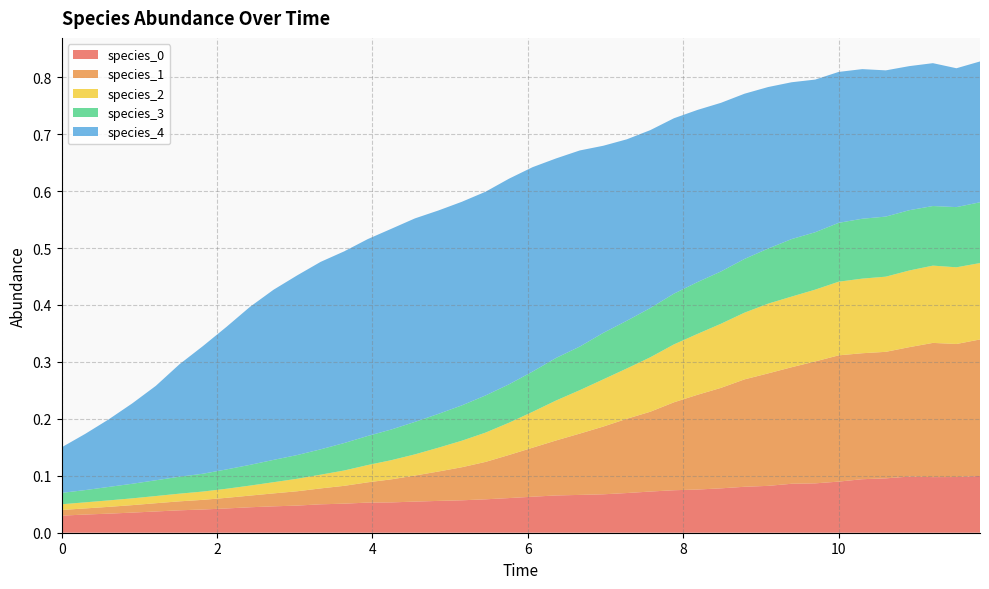

Reading left to right, what are all the values shown in this chart?

species_0: 0=0.0	1=0.0	2=0.0	3=0.0	4=0.0	5=0.0	6=0.0	7=0.0	8=0.0	9=0.0	10=0.0	11=0.0	12=0.1	13=0.1	14=0.1	15=0.1	16=0.1	17=0.1	18=0.1	19=0.1	20=0.1	21=0.1	22=0.1	23=0.1	24=0.1	25=0.1	26=0.1	27=0.1	28=0.1	29=0.1	30=0.1	31=0.1	32=0.1	33=0.1	34=0.1	35=0.1	36=0.1	37=0.1	38=0.1	39=0.1
species_1: 0=0.0	1=0.0	2=0.0	3=0.0	4=0.0	5=0.0	6=0.0	7=0.0	8=0.0	9=0.0	10=0.0	11=0.0	12=0.0	13=0.0	14=0.0	15=0.0	16=0.1	17=0.1	18=0.1	19=0.1	20=0.1	21=0.1	22=0.1	23=0.1	24=0.1	25=0.1	26=0.2	27=0.2	28=0.2	29=0.2	30=0.2	31=0.2	32=0.2	33=0.2	34=0.2	35=0.2	36=0.2	37=0.2	38=0.2	39=0.2
species_2: 0=0.0	1=0.0	2=0.0	3=0.0	4=0.0	5=0.0	6=0.0	7=0.0	8=0.0	9=0.0	10=0.0	11=0.0	12=0.0	13=0.0	14=0.0	15=0.0	16=0.0	17=0.0	18=0.1	19=0.1	20=0.1	21=0.1	22=0.1	23=0.1	24=0.1	25=0.1	26=0.1	27=0.1	28=0.1	29=0.1	30=0.1	31=0.1	32=0.1	33=0.1	34=0.1	35=0.1	36=0.1	37=0.1	38=0.1	39=0.1
species_3: 0=0.0	1=0.0	2=0.0	3=0.0	4=0.0	5=0.0	6=0.0	7=0.0	8=0.0	9=0.0	10=0.0	11=0.0	12=0.0	13=0.1	14=0.1	15=0.1	16=0.1	17=0.1	18=0.1	19=0.1	20=0.1	21=0.1	22=0.1	23=0.1	24=0.1	25=0.1	26=0.1	27=0.1	28=0.1	29=0.1	30=0.1	31=0.1	32=0.1	33=0.1	34=0.1	35=0.1	36=0.1	37=0.1	38=0.1	39=0.1
species_4: 0=0.1	1=0.1	2=0.1	3=0.1	4=0.2	5=0.2	6=0.2	7=0.3	8=0.3	9=0.3	10=0.3	11=0.3	12=0.3	13=0.3	14=0.4	15=0.4	16=0.4	17=0.4	18=0.4	19=0.4	20=0.4	21=0.4	22=0.3	23=0.3	24=0.3	25=0.3	26=0.3	27=0.3	28=0.3	29=0.3	30=0.3	31=0.3	32=0.3	33=0.3	34=0.3	35=0.3	36=0.3	37=0.3	38=0.2	39=0.2